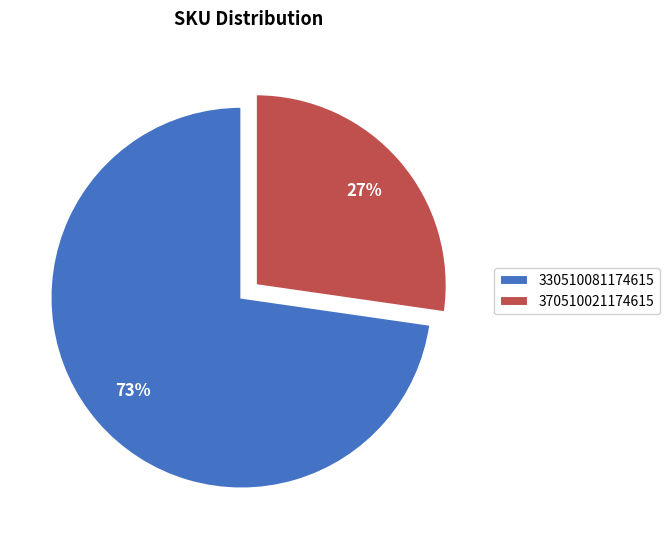

True or false: 370510021174615 accounts for 34% of the total.

False